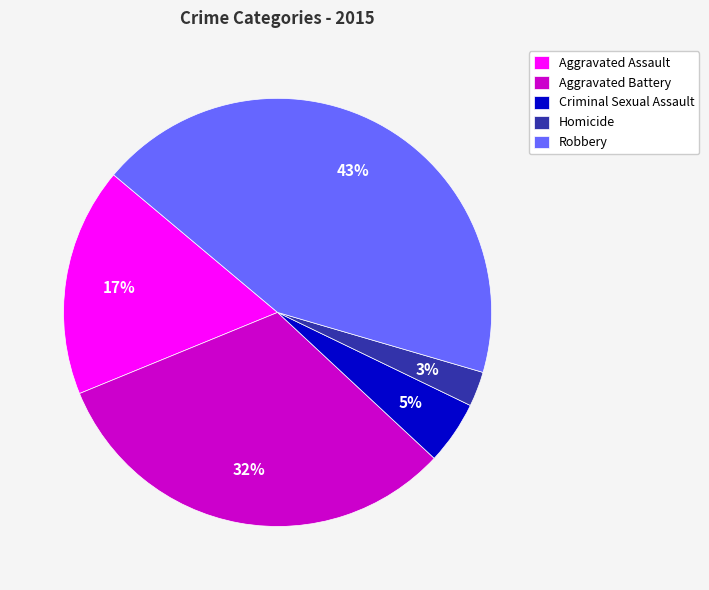

True or false: Aggravated Assault accounts for 17% of the total.

True